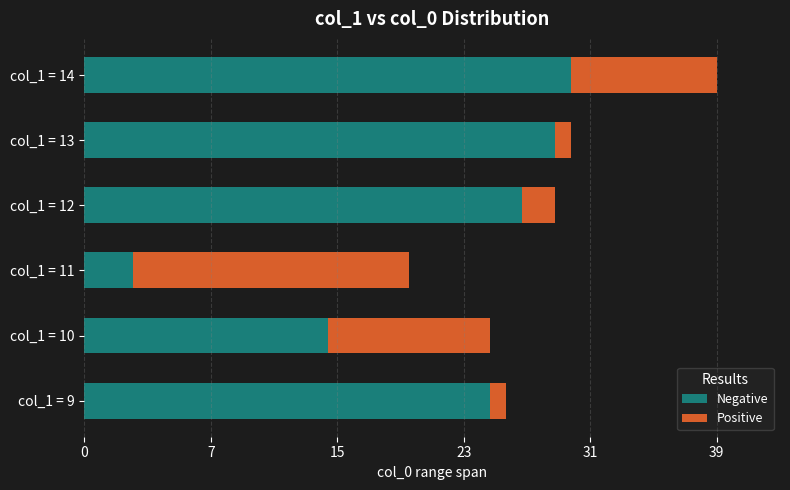

What are all the series names shown in the legend?

Negative, Positive